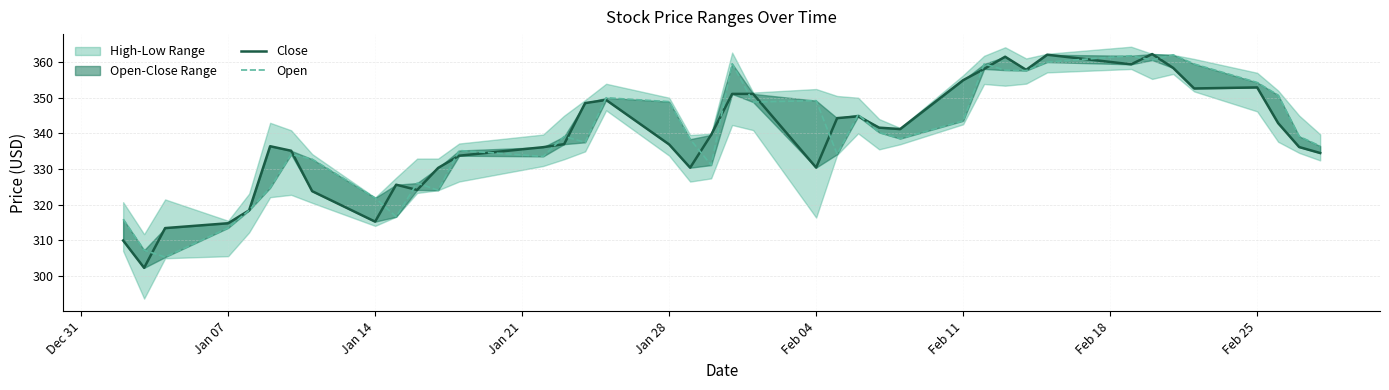

How many interior local peaks does the Open series have?

11